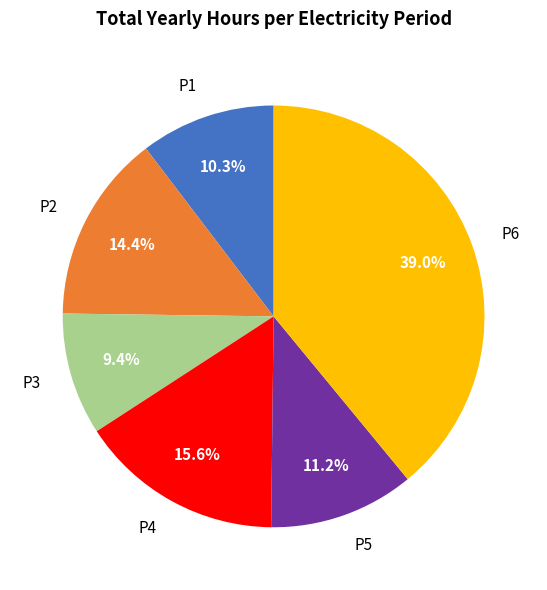

Is there a majority slice in this chart?

No